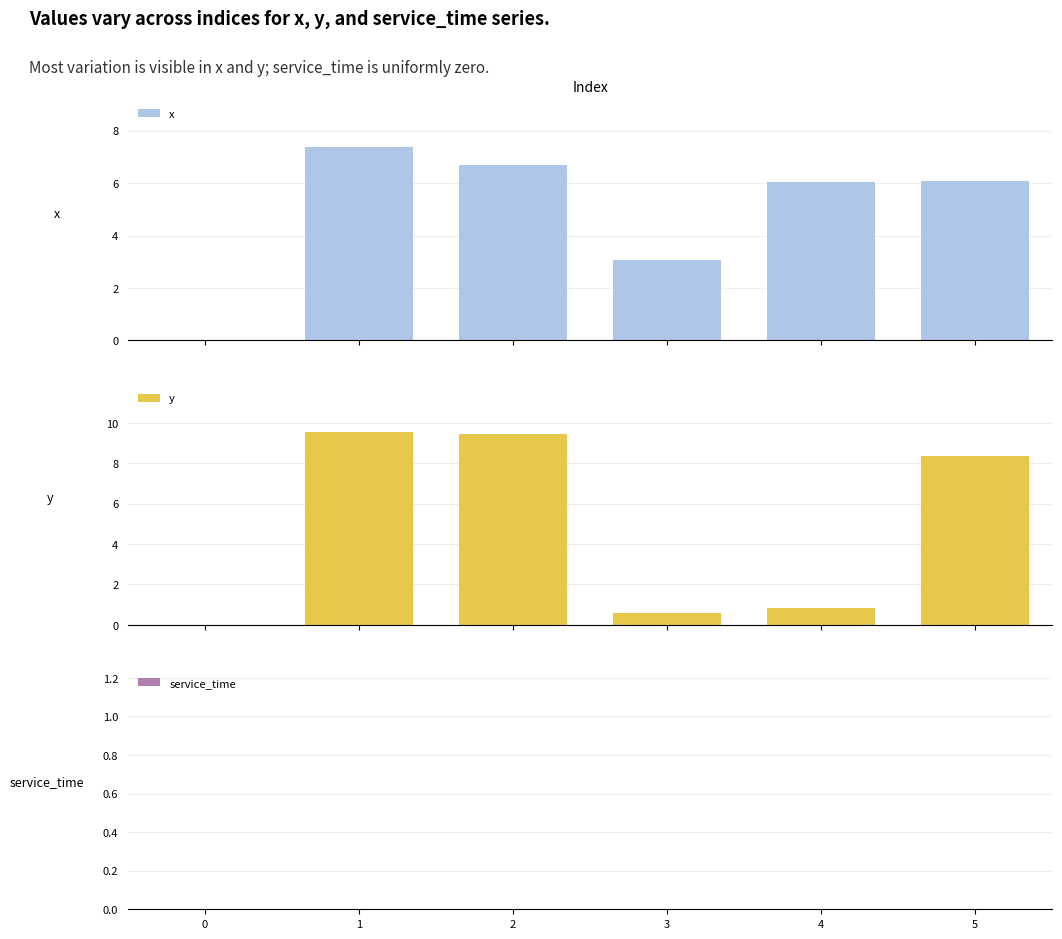

What is the value of the x bar at the 3rd from the left?

6.7